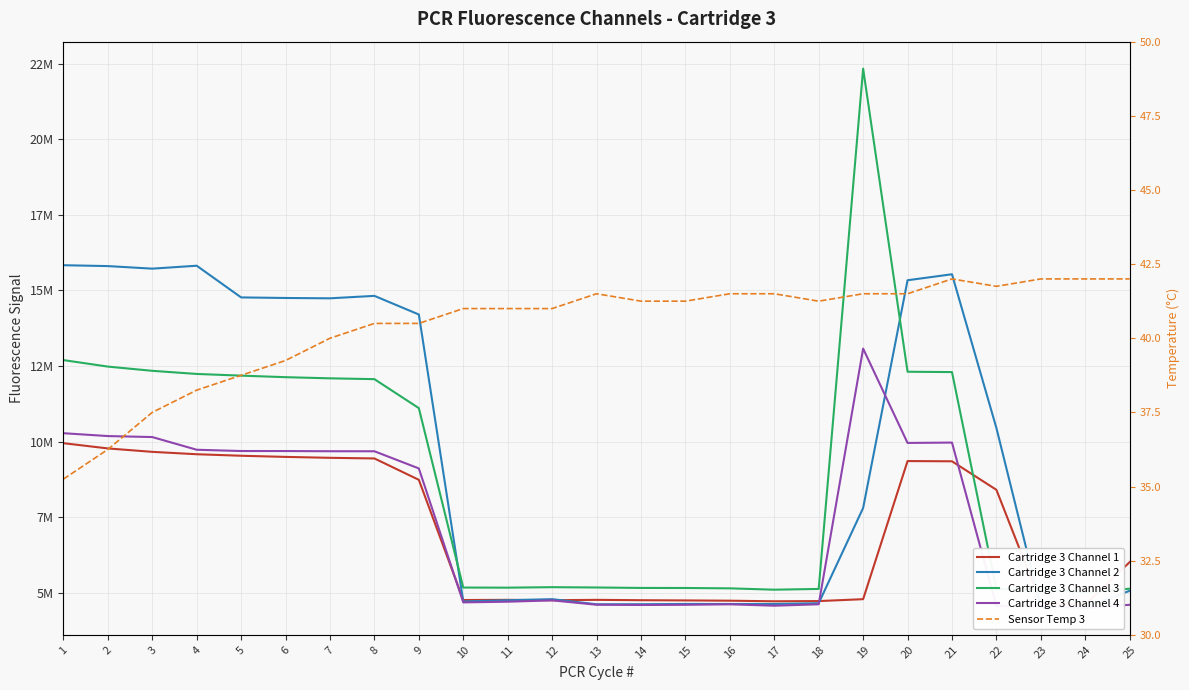

How many interior local valleys does the Cartridge 3 Channel 3 series have?

3